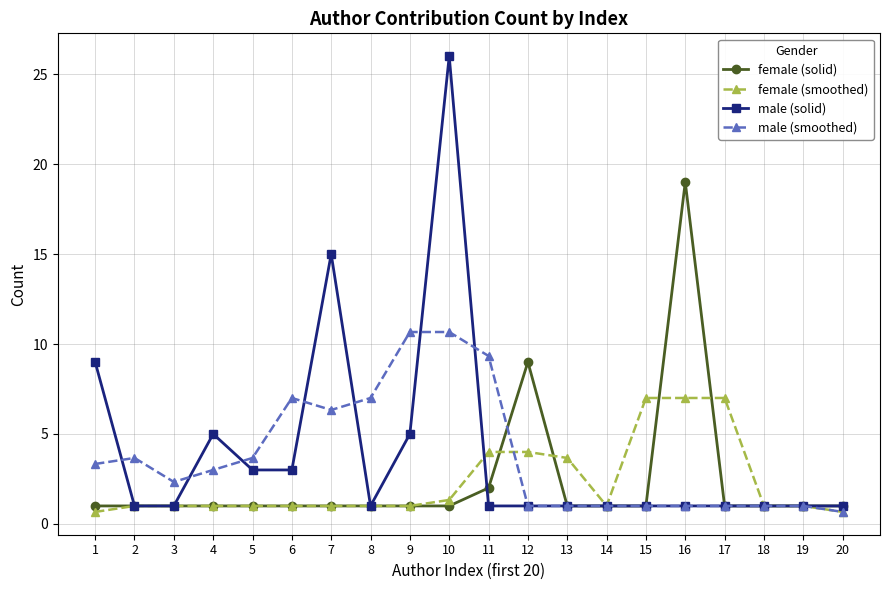

Which series has the widest spread of values?

male (solid)